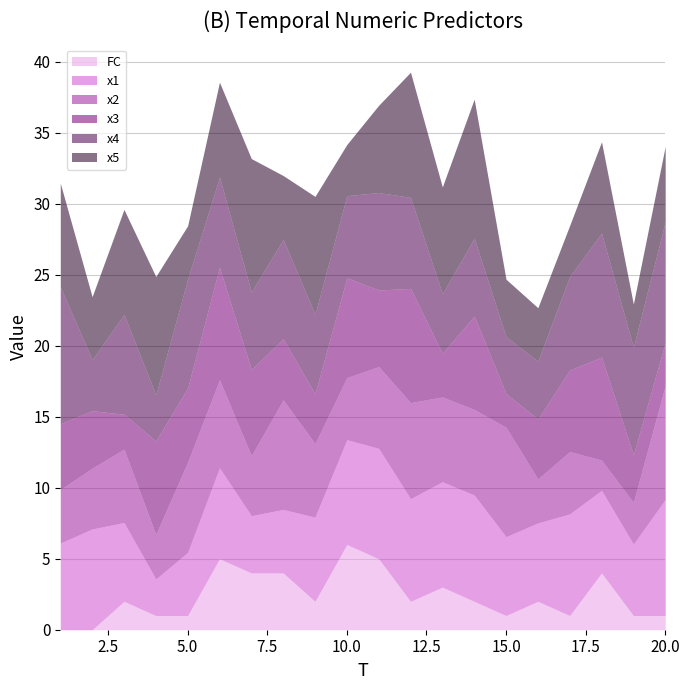

What is the total value across all series at 4?

24.9